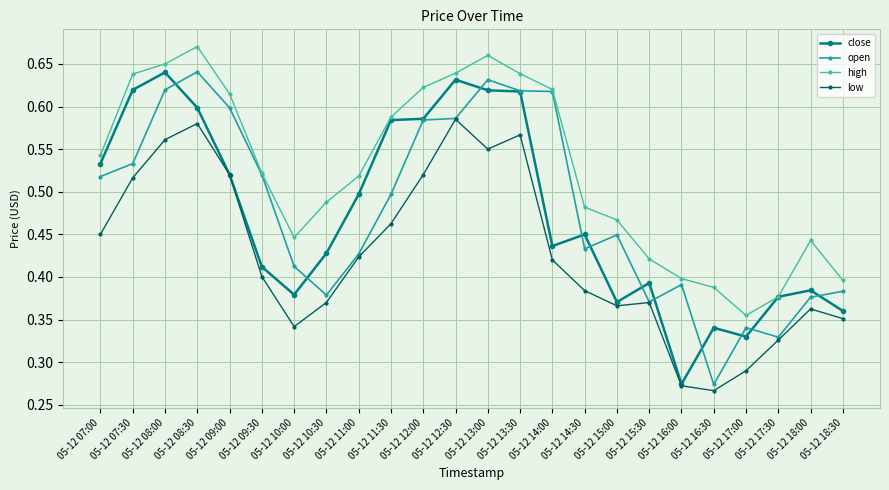

What is the spread (max minus min) of values at 05-12 14:00?

0.2